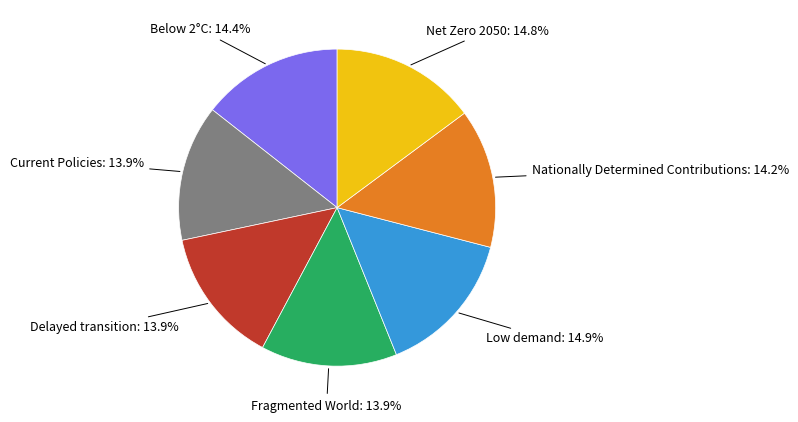

Does any single category account for the majority?

No